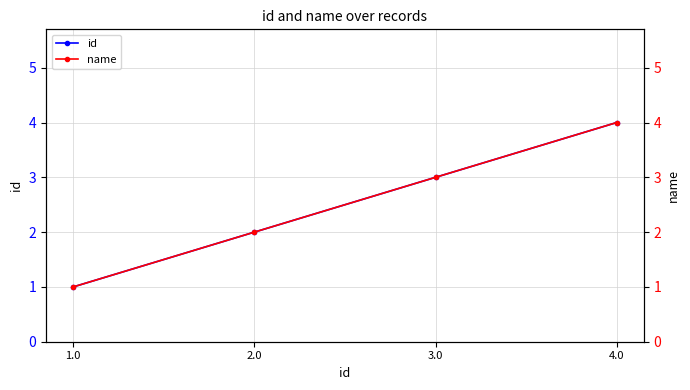

Is it true that name equals 4 at 3.0?

False